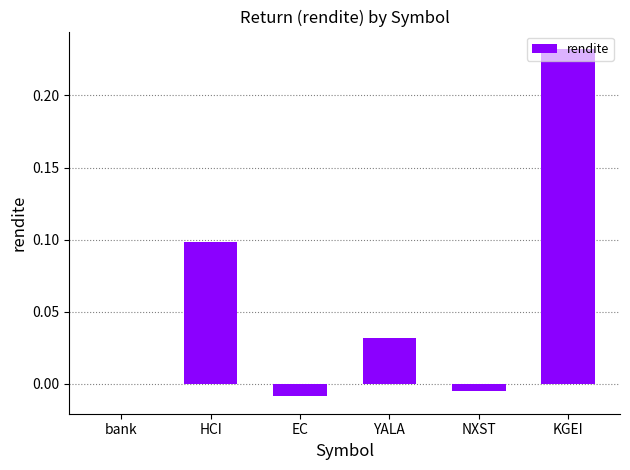

True or false: the data shows -0.1 at bank.

False